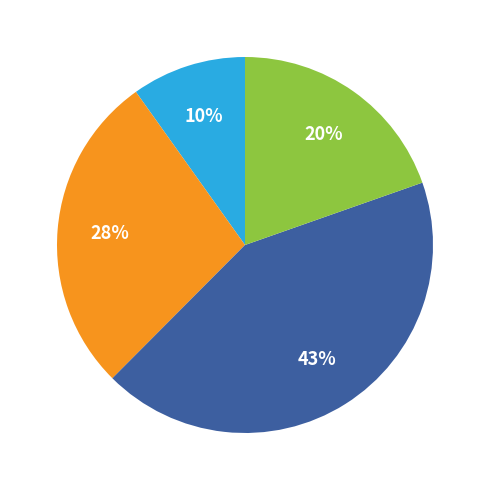

Is there any slice that represents more than half of the pie?

No